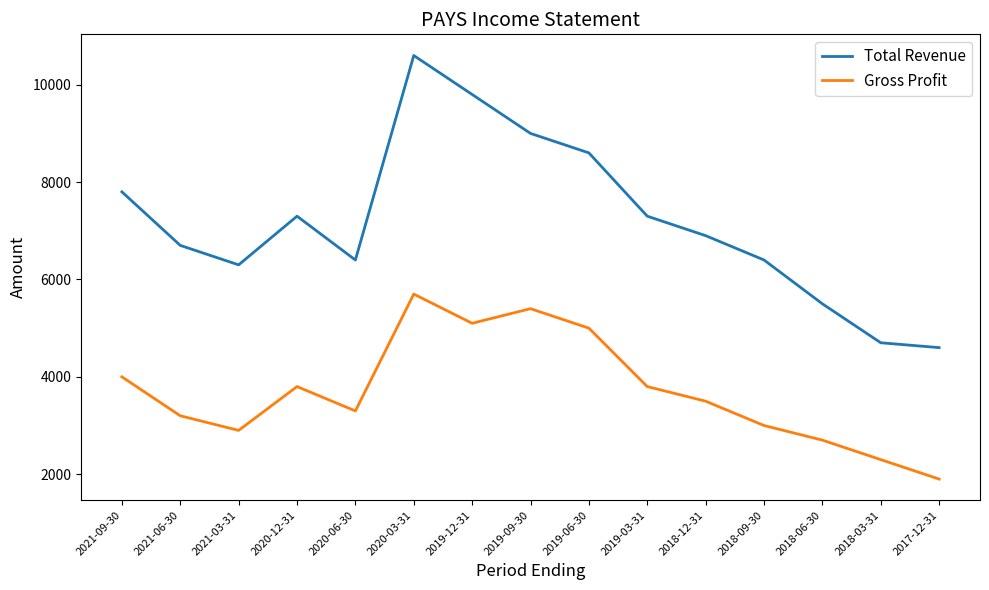

What are all the series names shown in the legend?

Total Revenue, Gross Profit